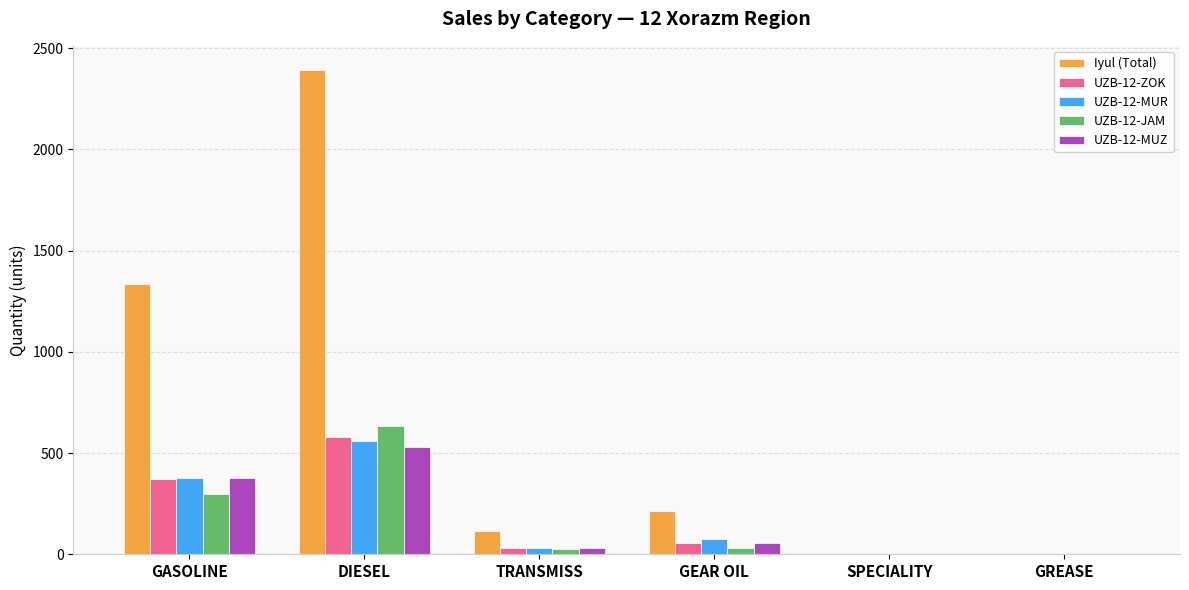

Are the bars horizontal?

No